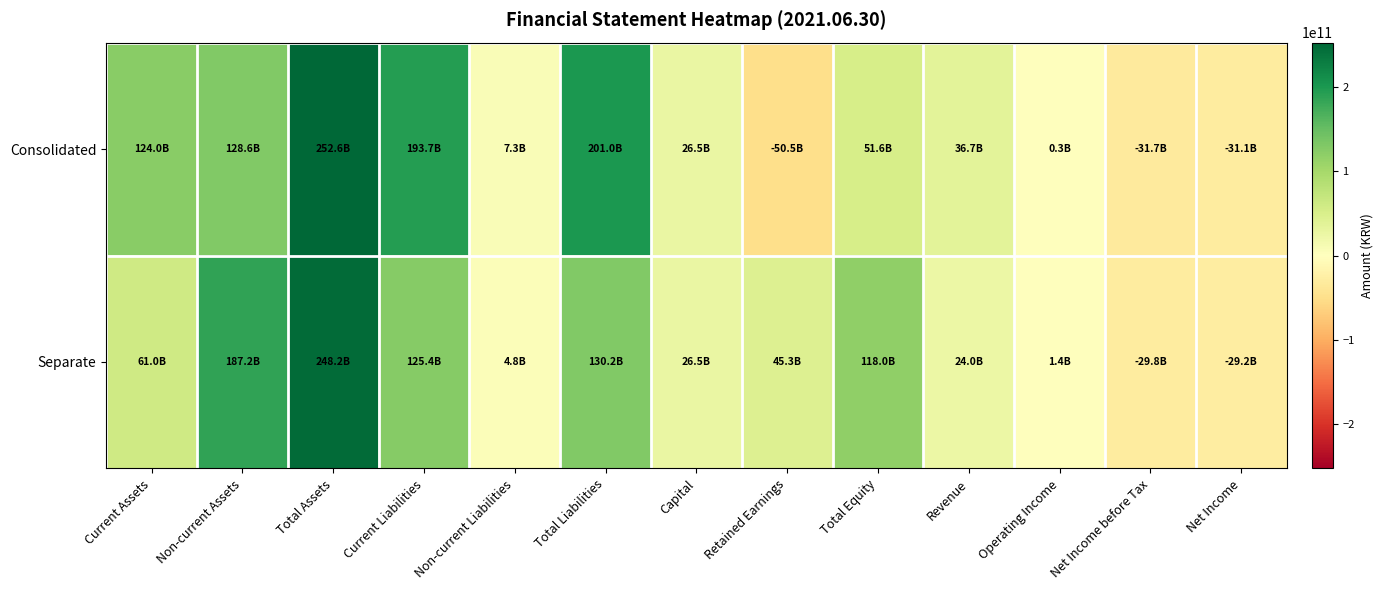

Which series has the widest spread of values?

Consolidated